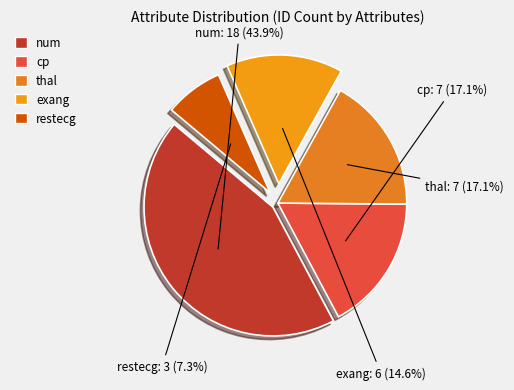

To the nearest percent, what is the difference between the largest and smallest slice percentages?

37%